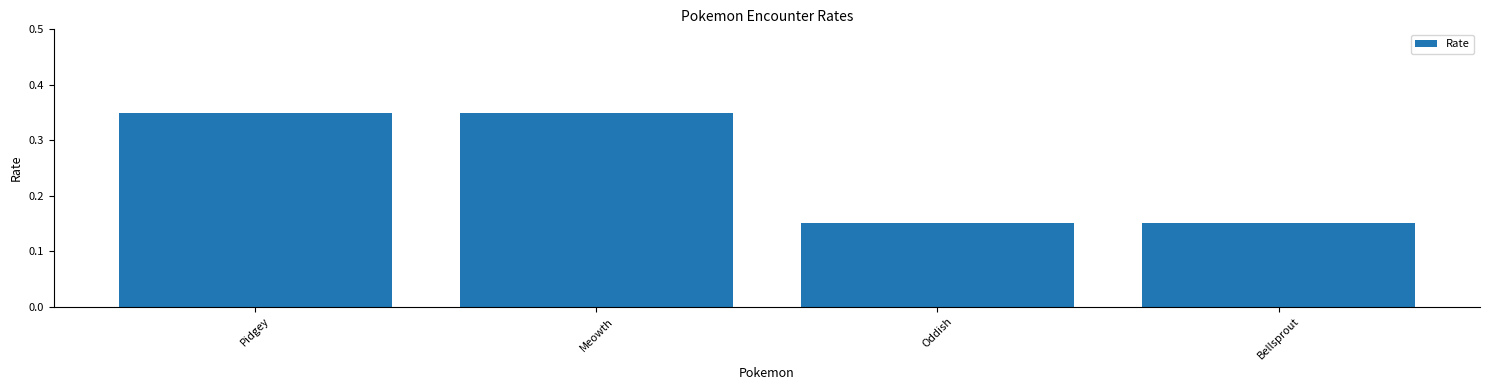

What is the difference between the values at Meowth and Bellsprout?

0.2